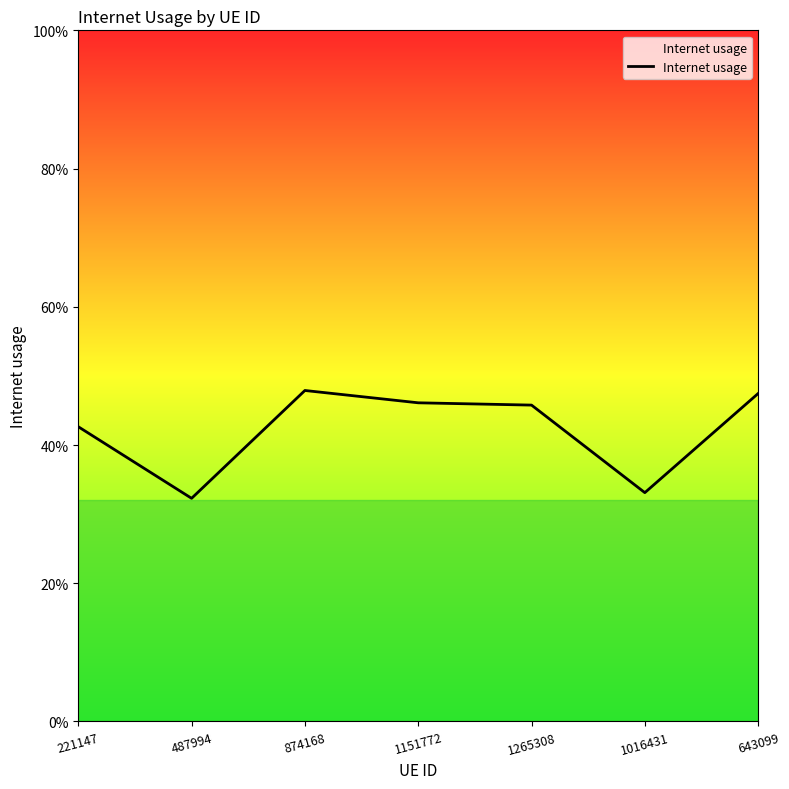

Does the chart have visible grid lines?

No